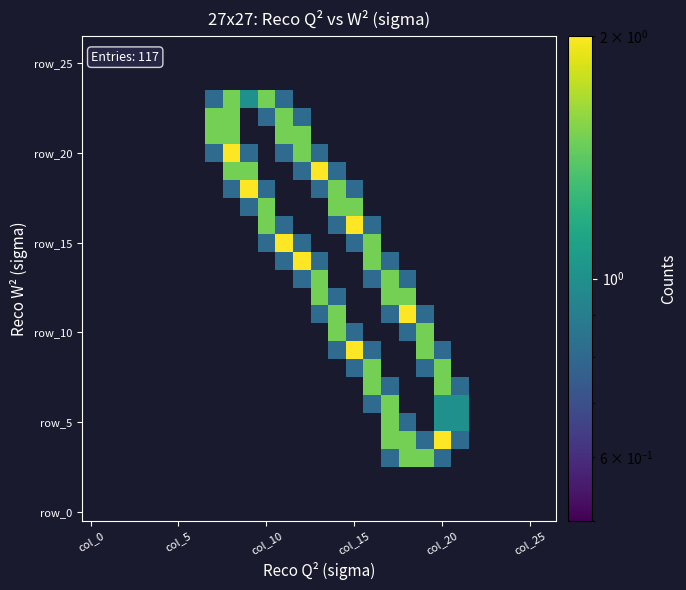

What is the greatest value displayed?

2.0